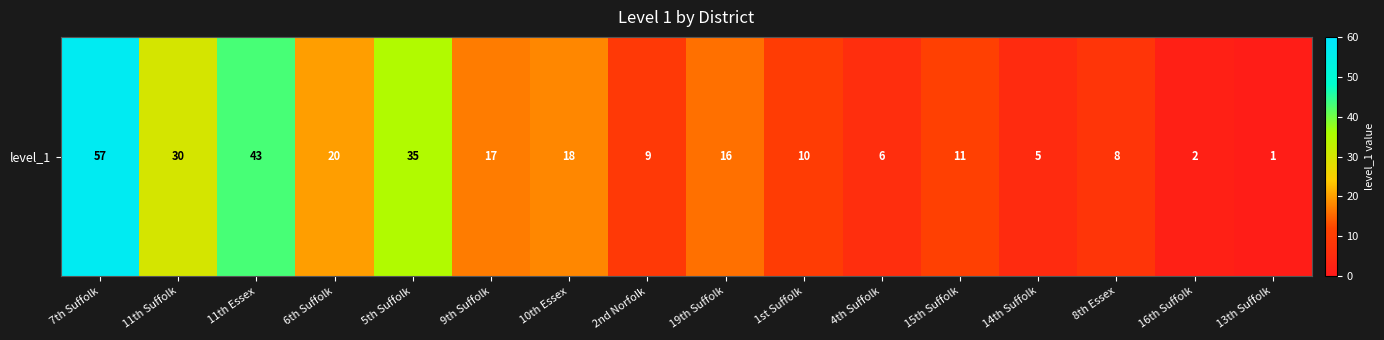

What is the average value?

18